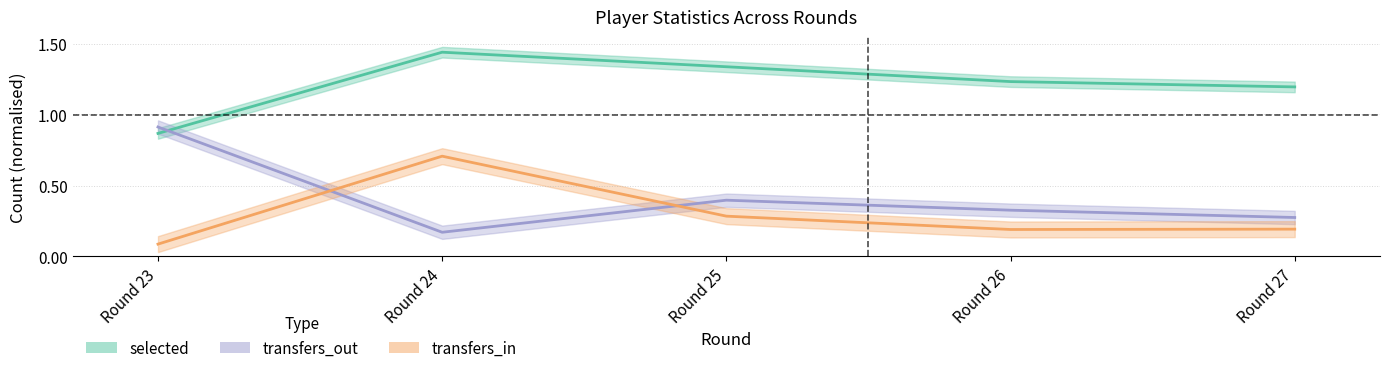

How many values in the selected series are below 1?

1